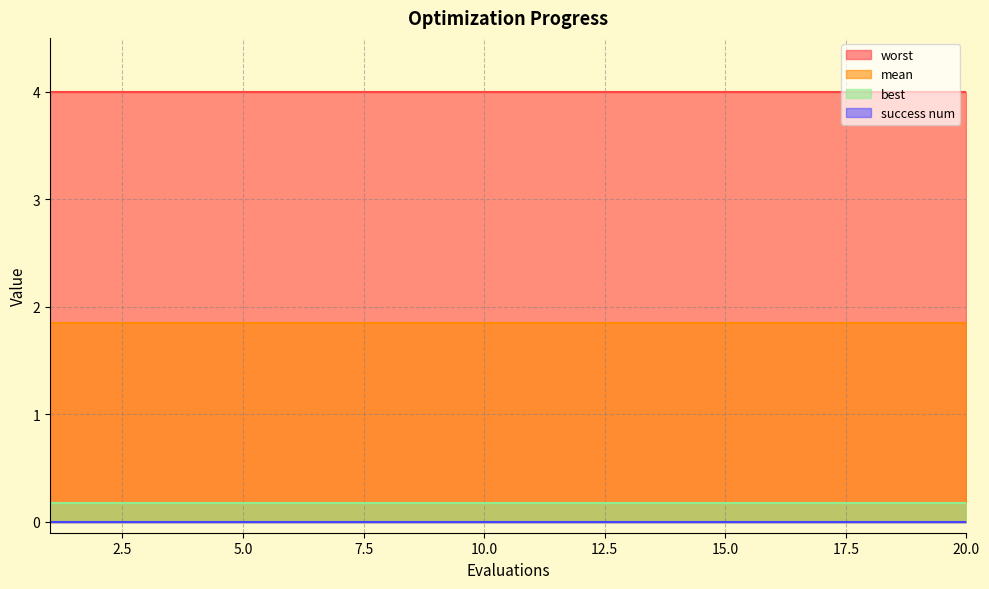

True or false: worst and mean intersect in this chart.

False